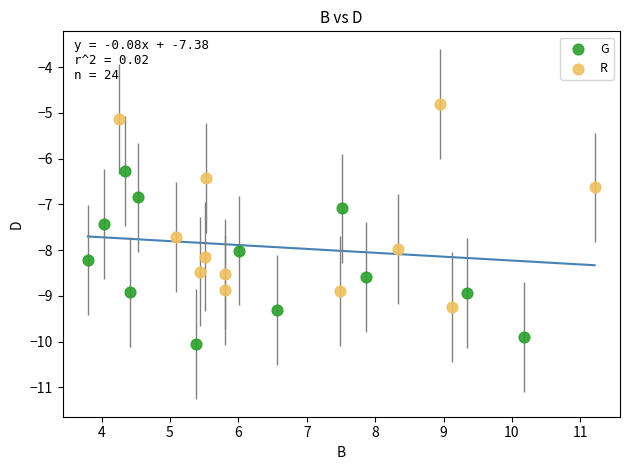

What are all the series names shown in the legend?

G, R